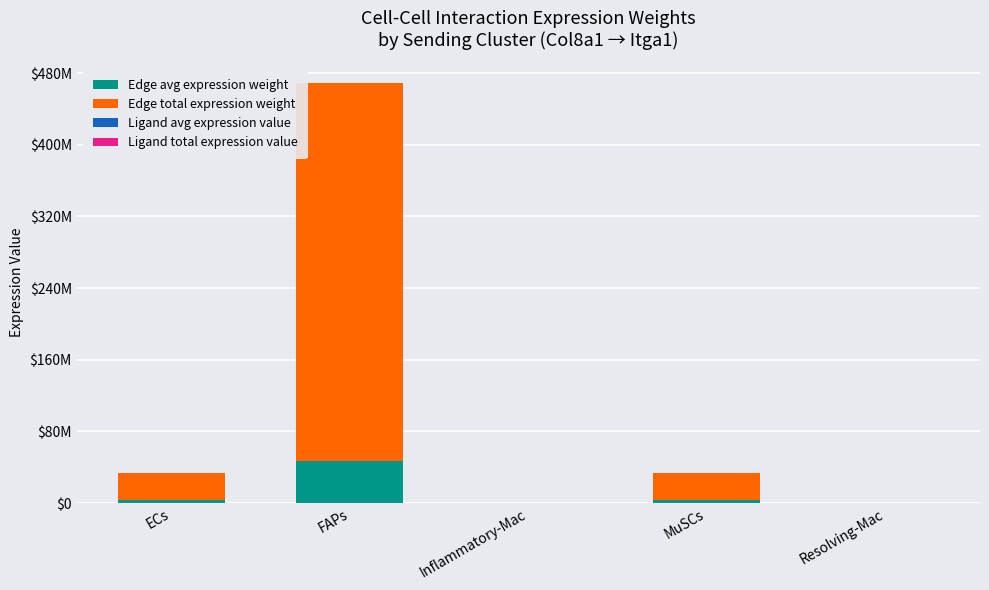

What value does the Ligand total expression value series have at Resolving-Mac?

27.6